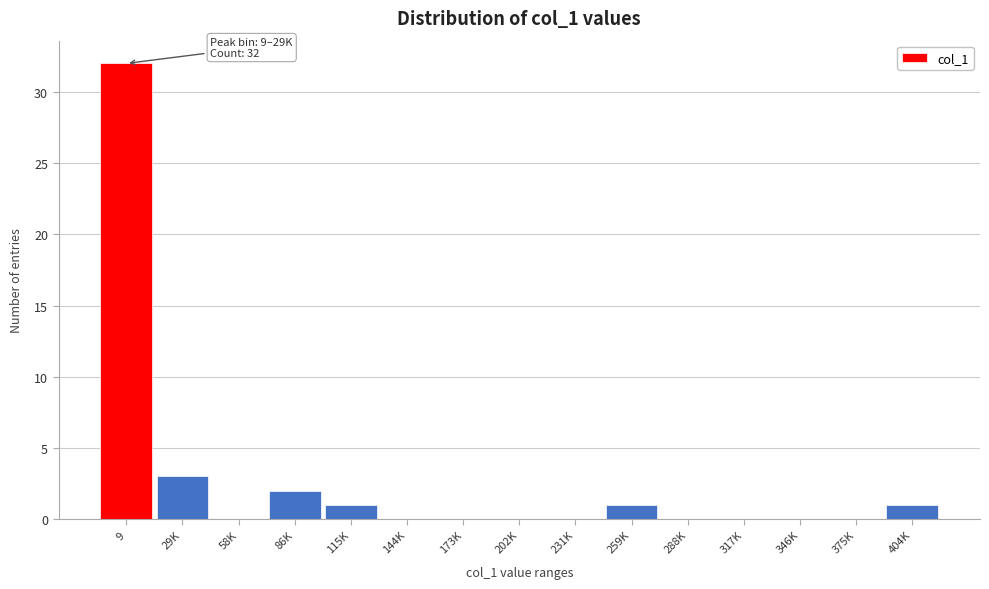

Reading left to right, list all the values displayed in this chart.

9=32	29K=3	58K=0	86K=2	115K=1	144K=0	173K=0	202K=0	231K=0	259K=1	288K=0	317K=0	346K=0	375K=0	404K=1